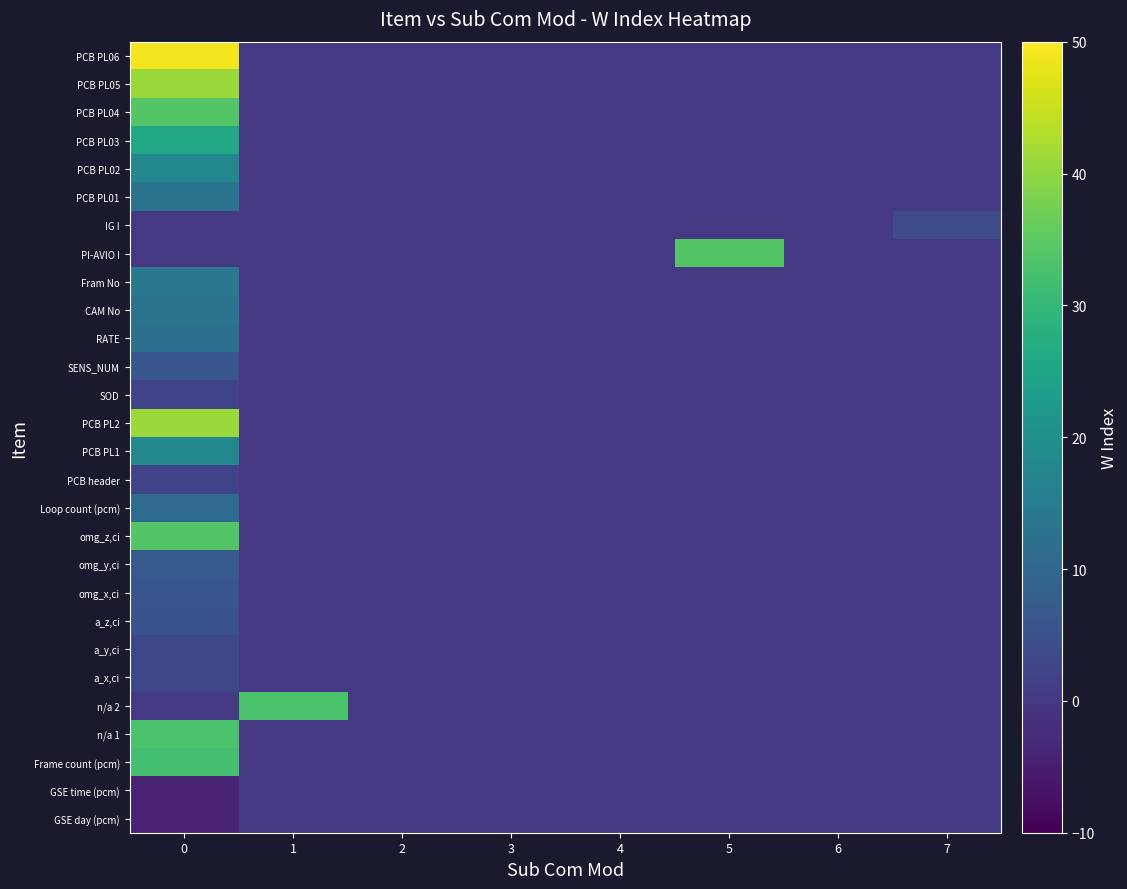

Between 2 and 5, which is larger?

2